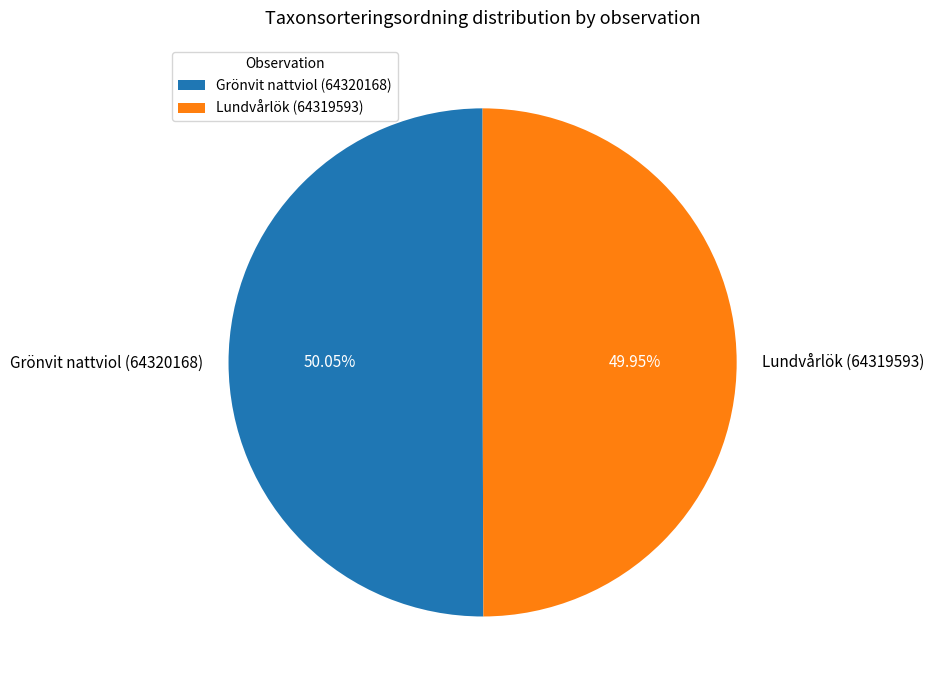

To the nearest percent, what percentage of the pie is Lundvårlök (64319593)?

50%